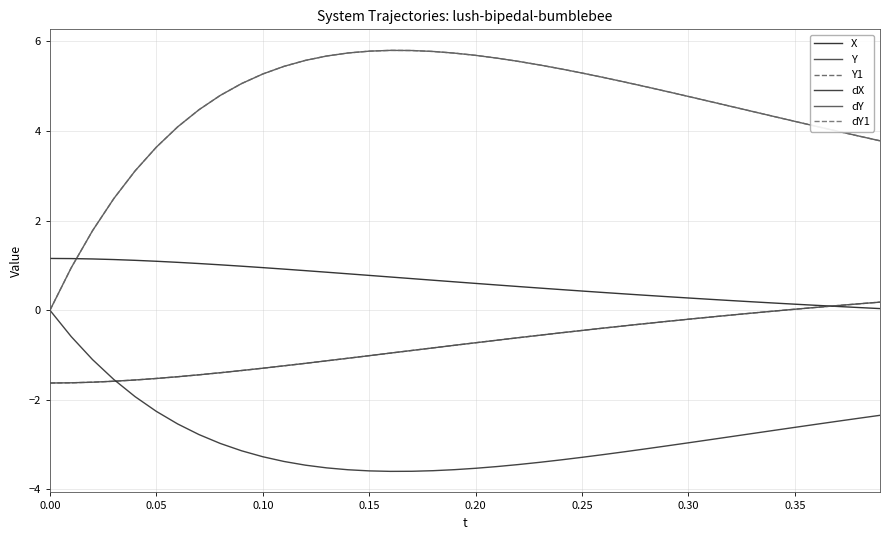

Does the chart have visible grid lines?

Yes